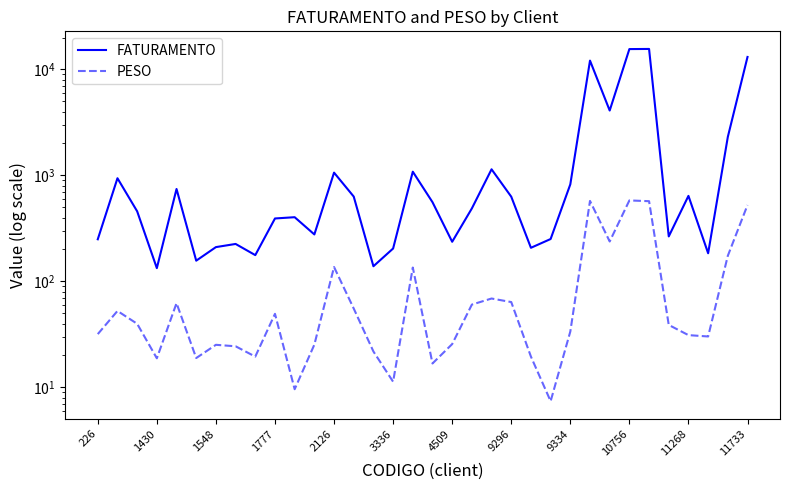

Is the value of FATURAMENTO at 3336 greater than the value of PESO at 2126?

Yes